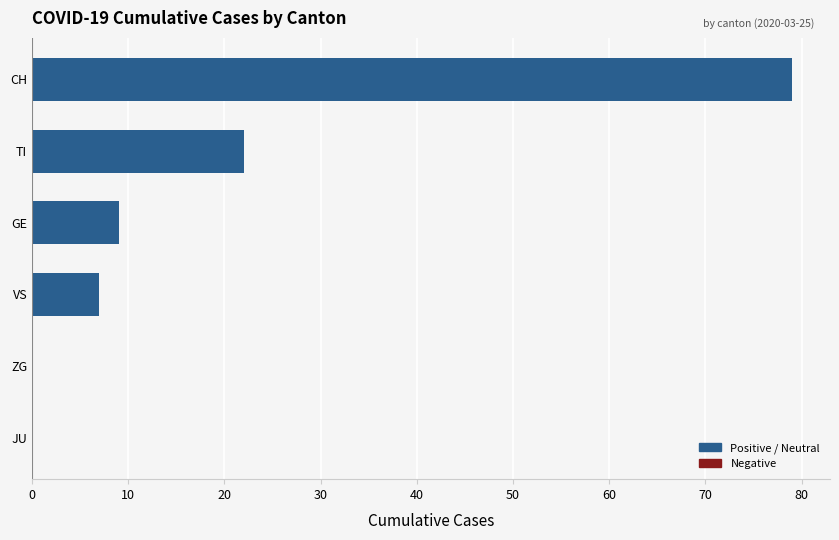

At which label is the value closest to 39?

TI